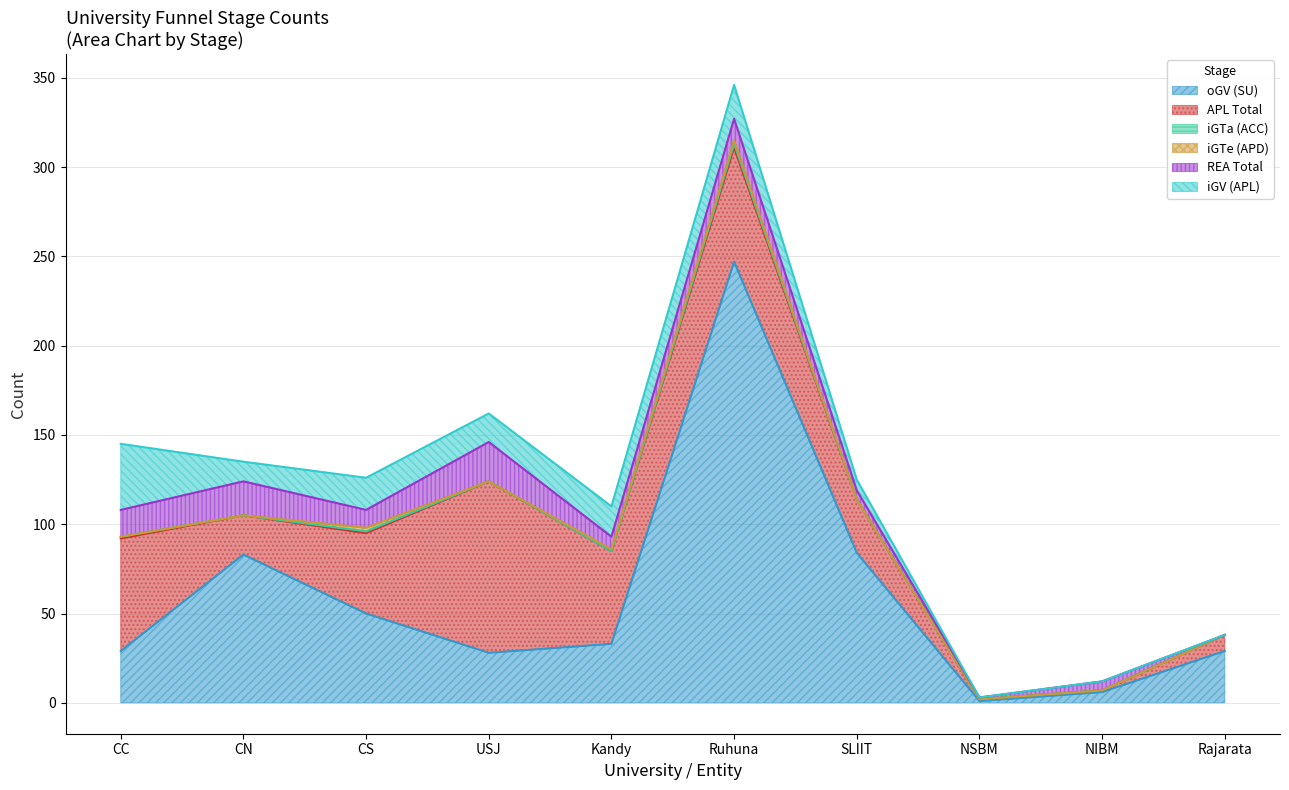

At how many categories does at least one series exceed 195?

1